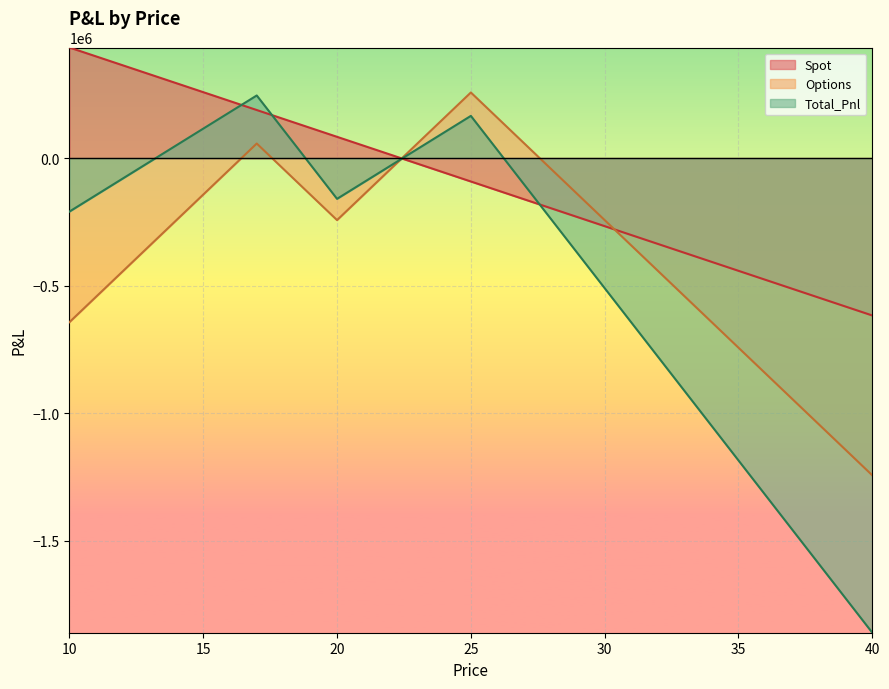

At which category is the sum across all series the highest?

17